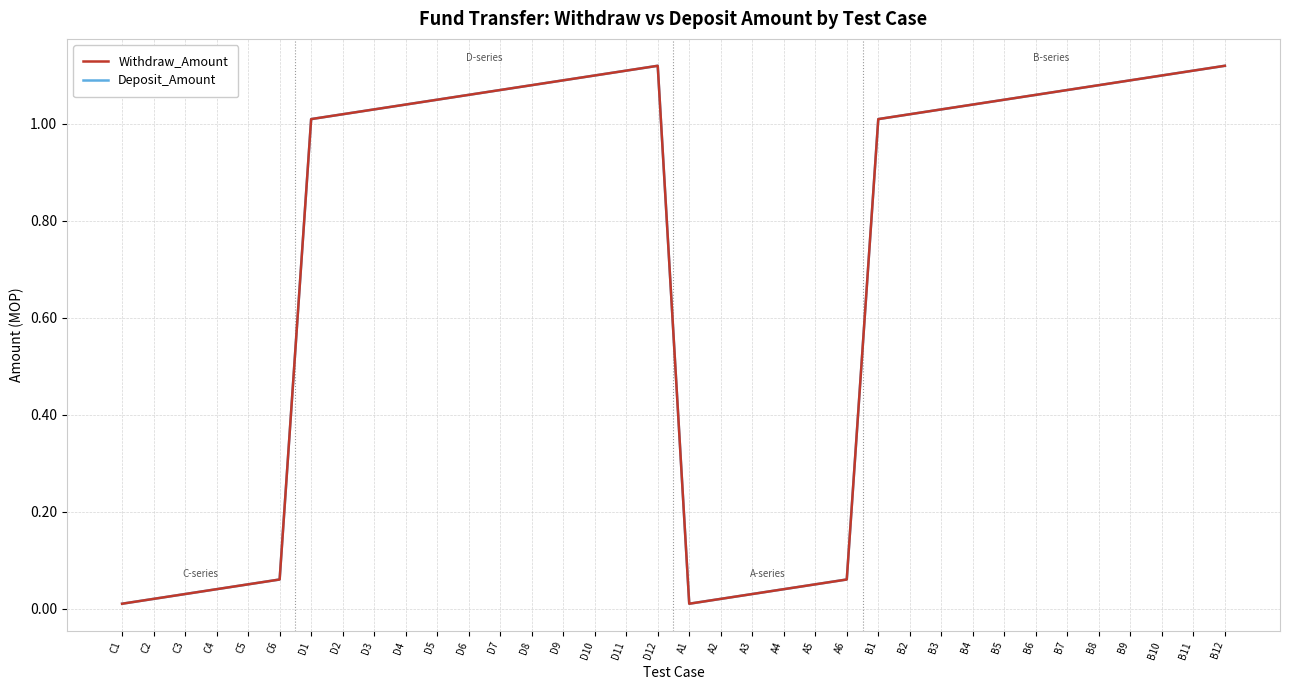

Which series has the largest total across all categories?

Withdraw_Amount